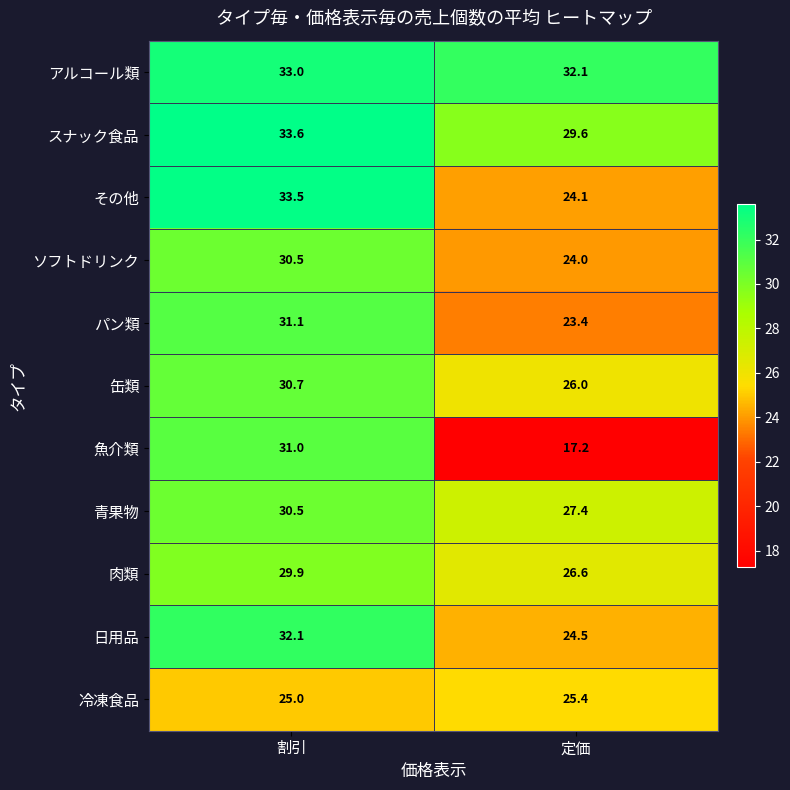

Read the 日用品 value at 割引.

32.1